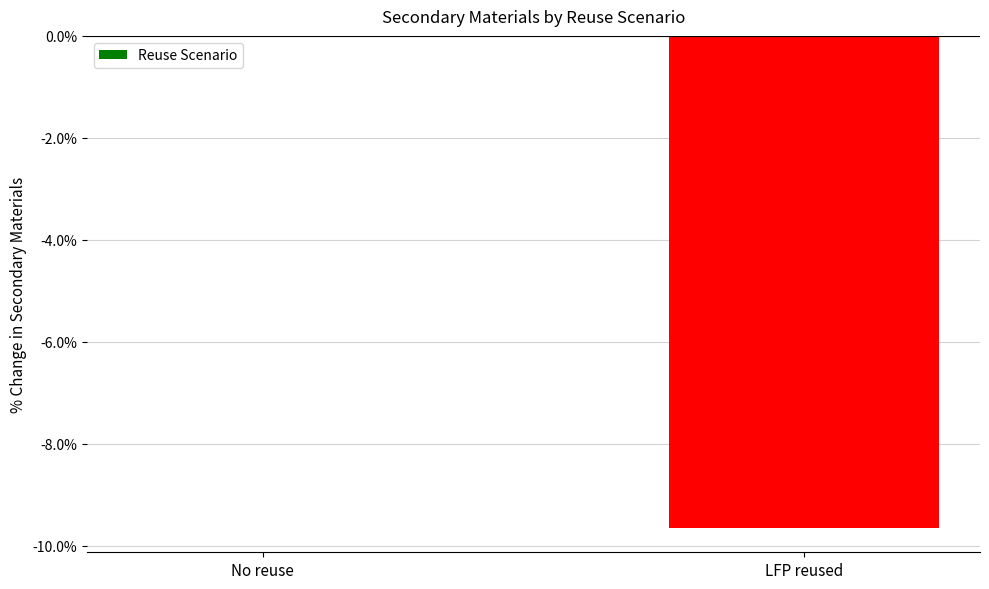

How many categories are shown in the chart?

2